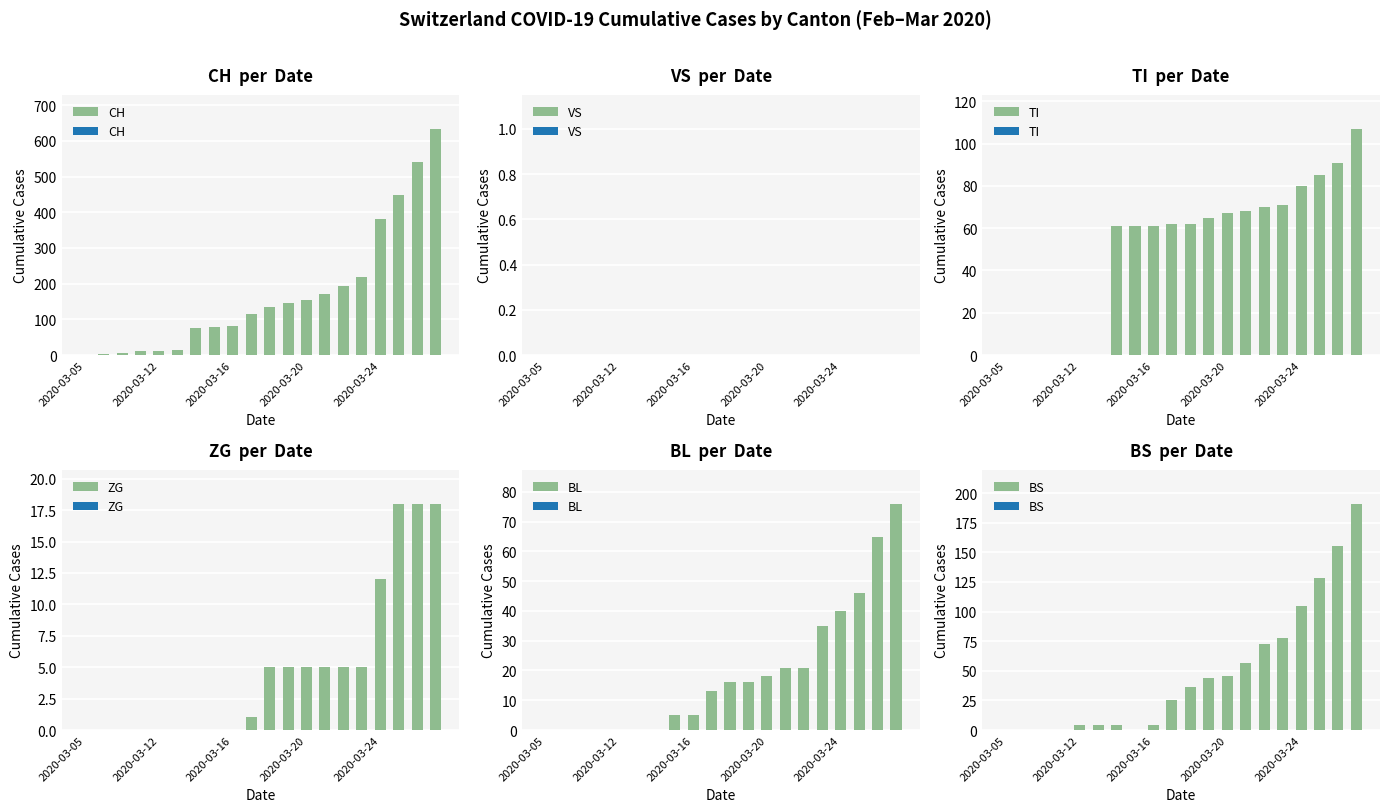

Where is CH nearest to the value 317?

2020-03-24